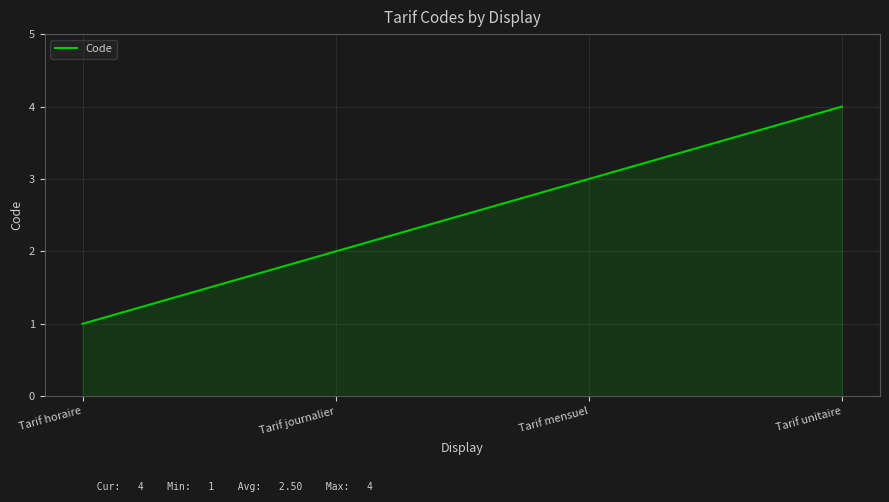

How many distinct data groups are displayed?

1